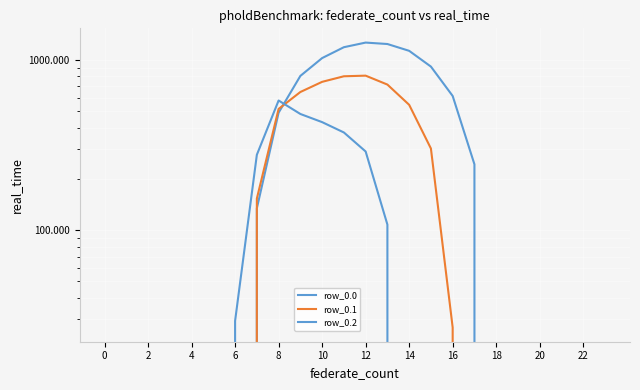

How many intersections are there between row_0.0 and row_0.2?

1